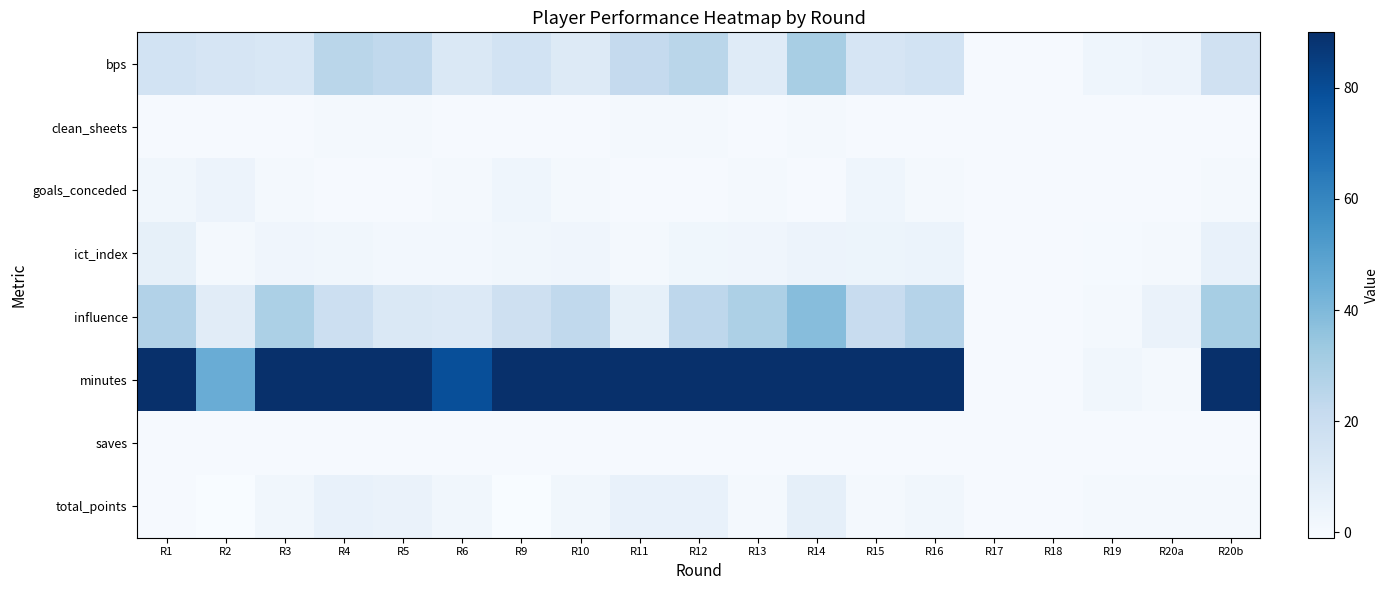

Reading right to left, list all the values displayed in this chart.

bps: R20b=17.0	R20a=4.0	R19=3.0	R18=0.0	R17=0.0	R16=16.0	R15=14.0	R14=30.0	R13=10.0	R12=25.0	R11=22.0	R10=11.0	R9=16.0	R6=12.0	R5=23.0	R4=25.0	R3=13.0	R2=14.0	R1=16.0
clean_sheets: R20b=0.0	R20a=0.0	R19=0.0	R18=0.0	R17=0.0	R16=0.0	R15=0.0	R14=1.0	R13=0.0	R12=1.0	R11=1.0	R10=0.0	R9=0.0	R6=0.0	R5=1.0	R4=1.0	R3=0.0	R2=0.0	R1=0.0
goals_conceded: R20b=1.0	R20a=0.0	R19=0.0	R18=0.0	R17=0.0	R16=1.0	R15=3.0	R14=0.0	R13=1.0	R12=0.0	R11=0.0	R10=1.0	R9=3.0	R6=1.0	R5=0.0	R4=0.0	R3=1.0	R2=4.0	R1=2.0
ict_index: R20b=5.5	R20a=0.5	R19=0.1	R18=0.0	R17=0.0	R16=4.6	R15=3.7	R14=4.0	R13=2.9	R12=2.5	R11=0.8	R10=2.8	R9=1.9	R6=1.2	R5=1.3	R4=1.9	R3=2.9	R2=1.1	R1=6.6
influence: R20b=30.6	R20a=5.0	R19=0.6	R18=0.0	R17=0.0	R16=26.4	R15=20.4	R14=38.4	R13=28.8	R12=24.0	R11=6.6	R10=23.0	R9=17.6	R6=11.4	R5=11.8	R4=18.6	R3=29.0	R2=9.0	R1=27.2
minutes: R20b=90.0	R20a=1.0	R19=2.0	R18=0.0	R17=0.0	R16=90.0	R15=90.0	R14=90.0	R13=90.0	R12=90.0	R11=90.0	R10=90.0	R9=90.0	R6=79.0	R5=90.0	R4=90.0	R3=90.0	R2=45.0	R1=90.0
saves: R20b=0.0	R20a=0.0	R19=0.0	R18=0.0	R17=0.0	R16=0.0	R15=0.0	R14=0.0	R13=0.0	R12=0.0	R11=0.0	R10=0.0	R9=0.0	R6=0.0	R5=0.0	R4=0.0	R3=0.0	R2=0.0	R1=0.0
total_points: R20b=1.0	R20a=1.0	R19=1.0	R18=0.0	R17=0.0	R16=2.0	R15=1.0	R14=7.0	R13=1.0	R12=6.0	R11=6.0	R10=2.0	R9=-1.0	R6=2.0	R5=5.0	R4=6.0	R3=2.0	R2=-1.0	R1=0.0